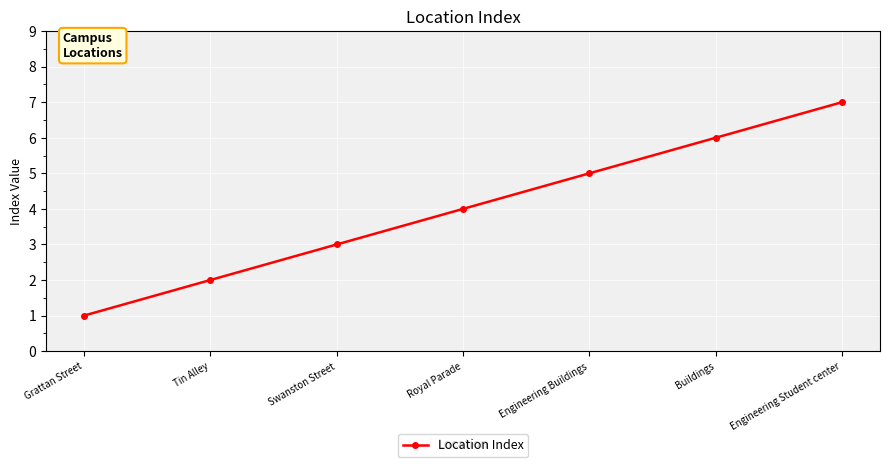

How many series are shown in this chart?

1